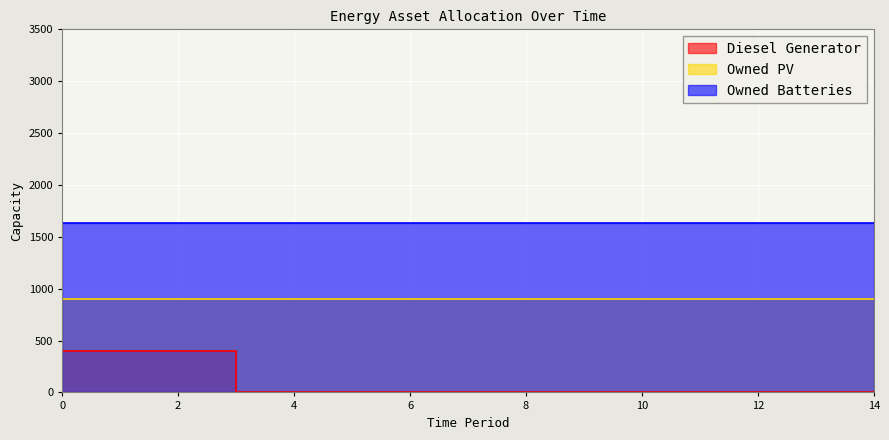

Which series has the largest total across all categories?

Owned Batteries